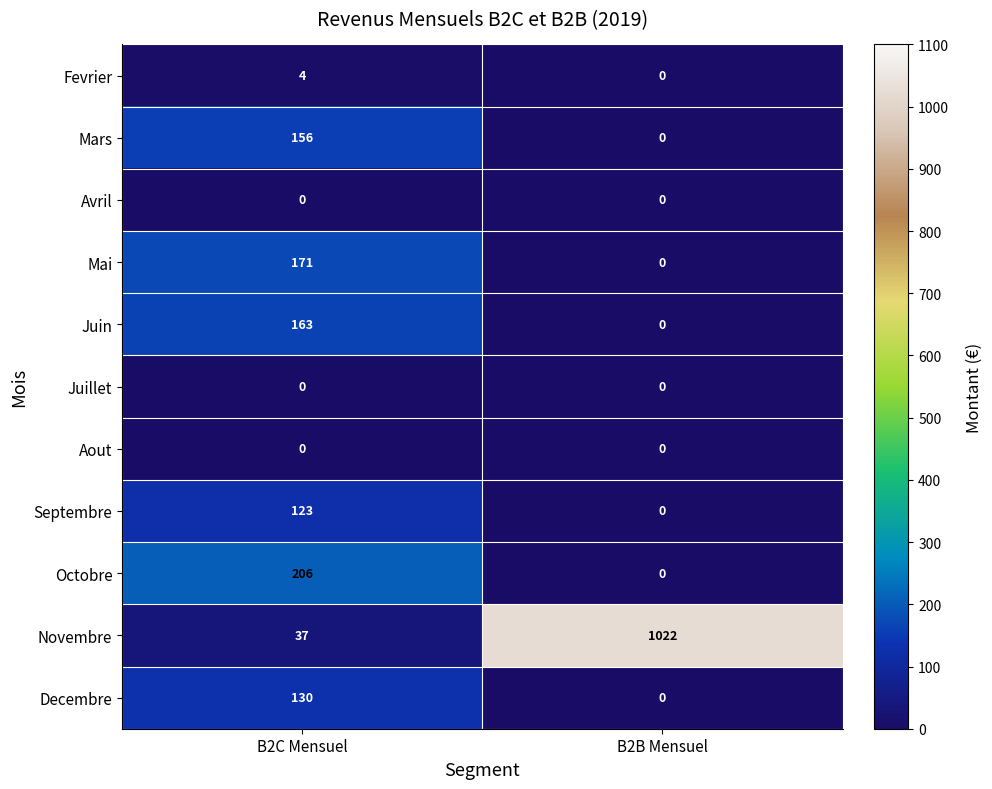

List the labels in order of Septembre value, smallest first.

B2B Mensuel, B2C Mensuel